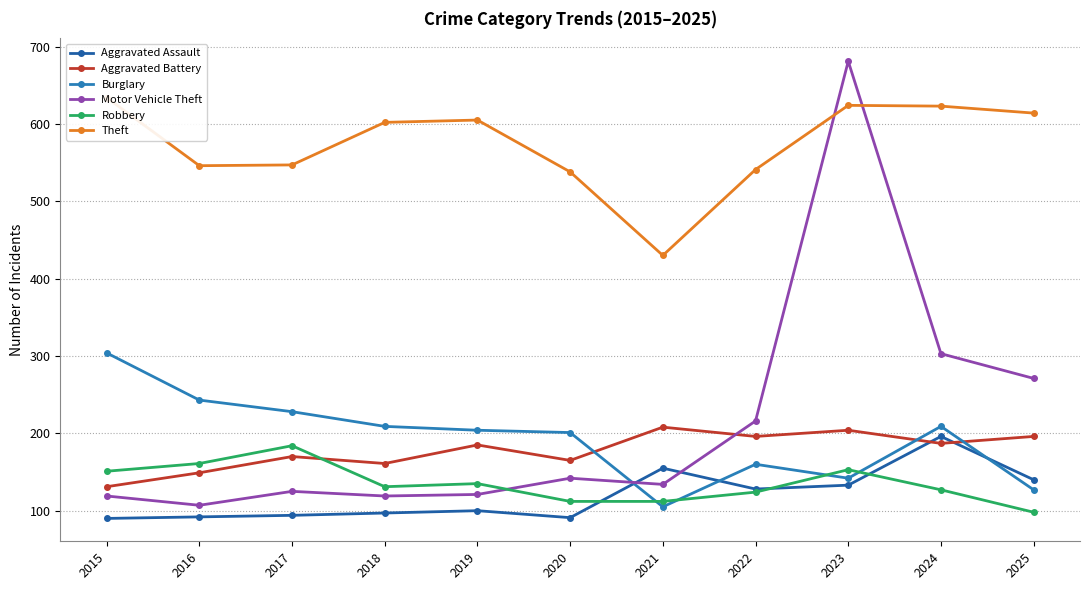

Read the Robbery value at 2017, to the nearest 10.

180